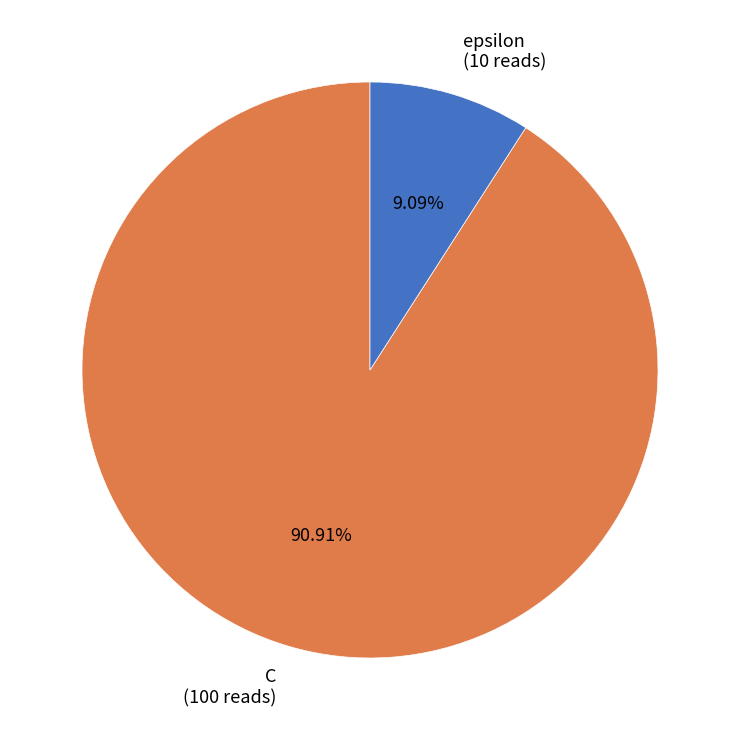

How many slices are in this pie chart?

2